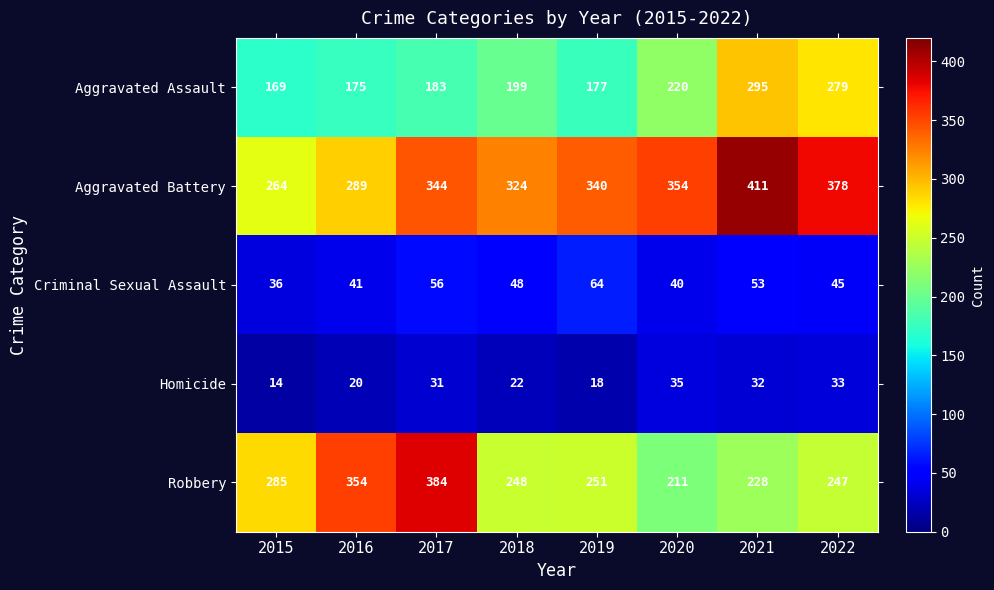

Which series has the largest range (max minus min)?

Robbery